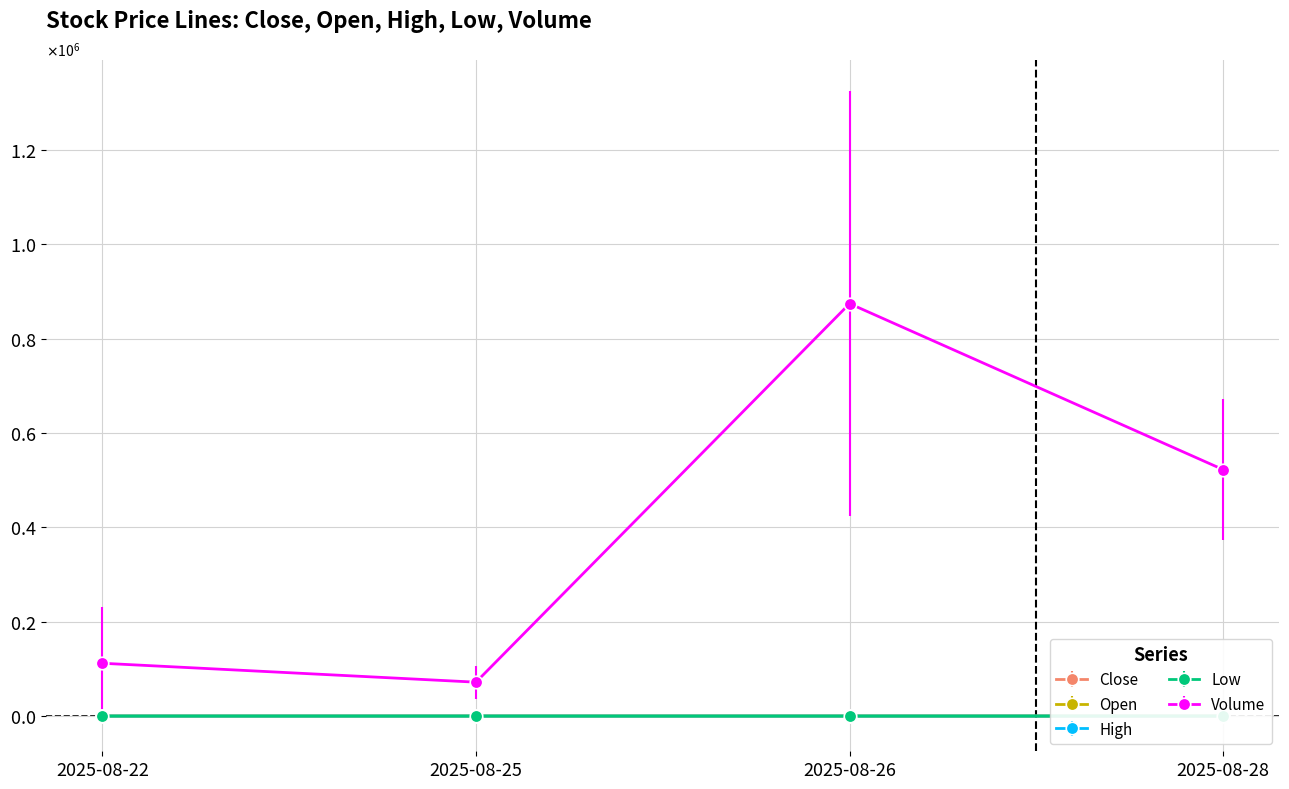

How many data points in Close are above 174?

2